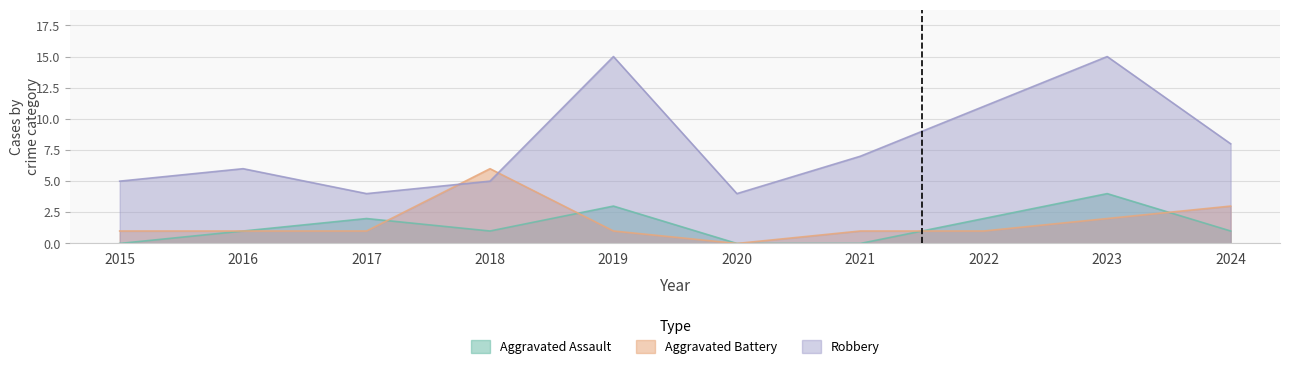

True or false: Robbery has a value of 2 at 2020.

False